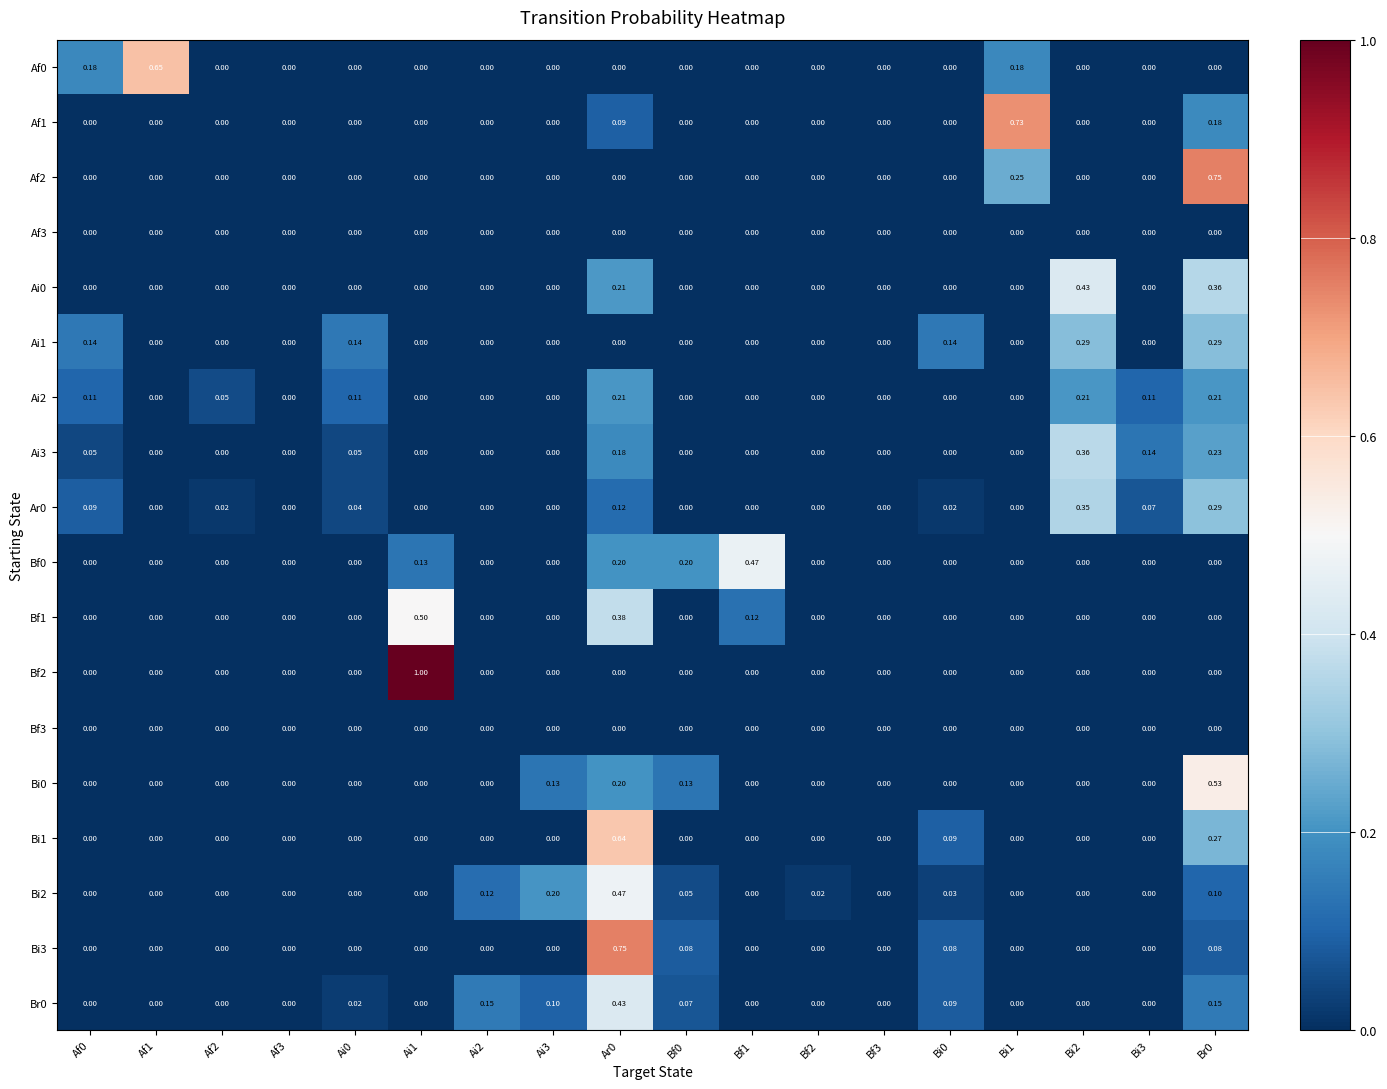

Which series changed the most between Af2 and Bi0?

Ai1